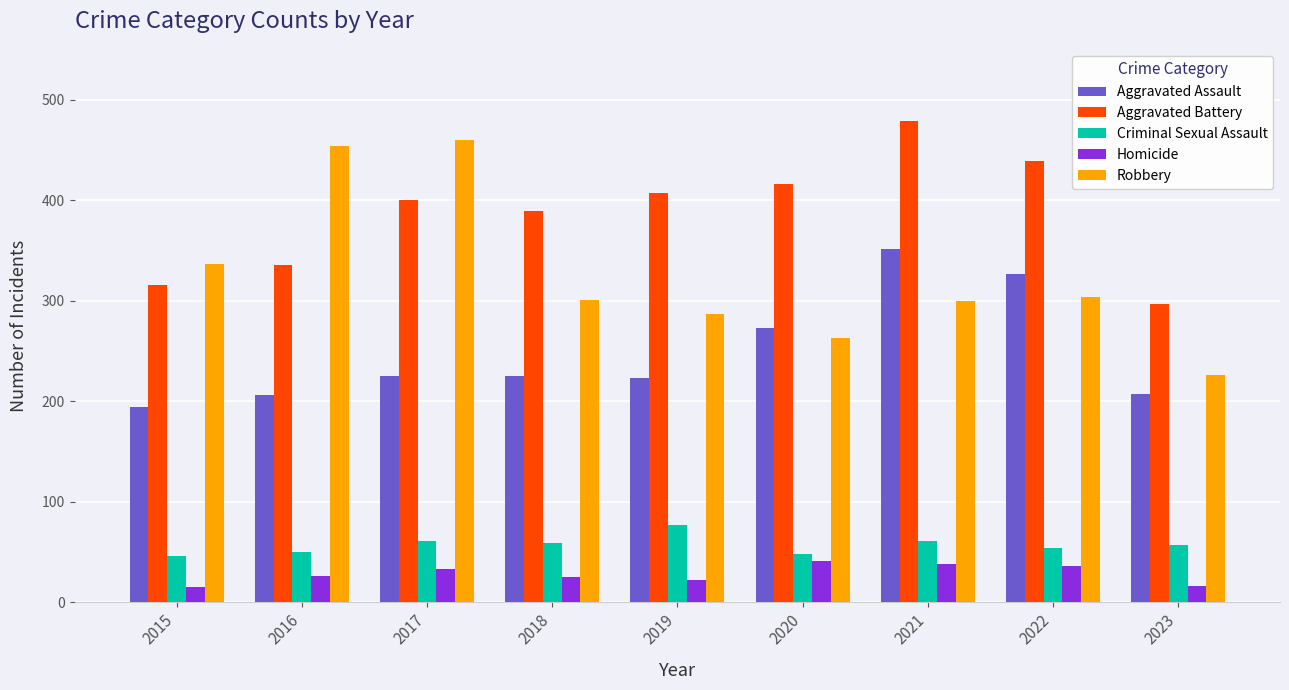

At how many categories does at least one series exceed 278?

9